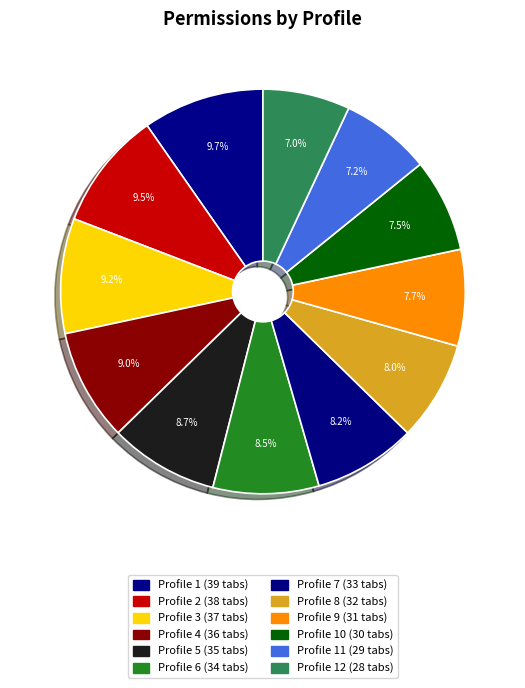

Count the number of slices in the pie.

12